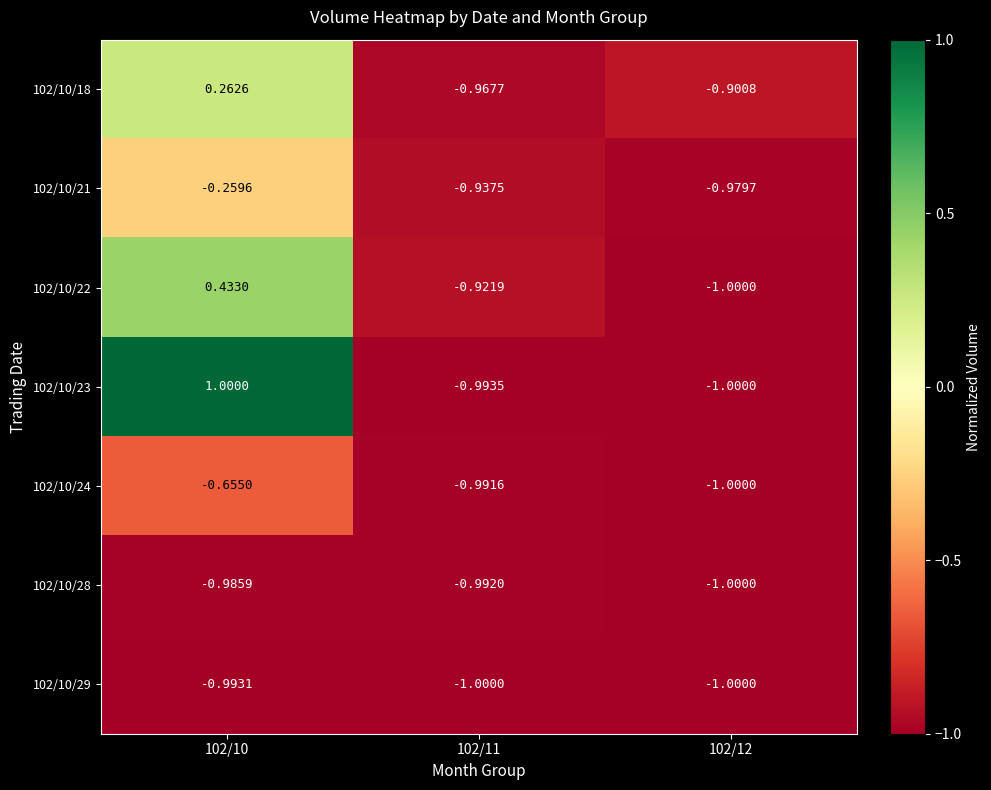

Count the number of categories in the chart.

3